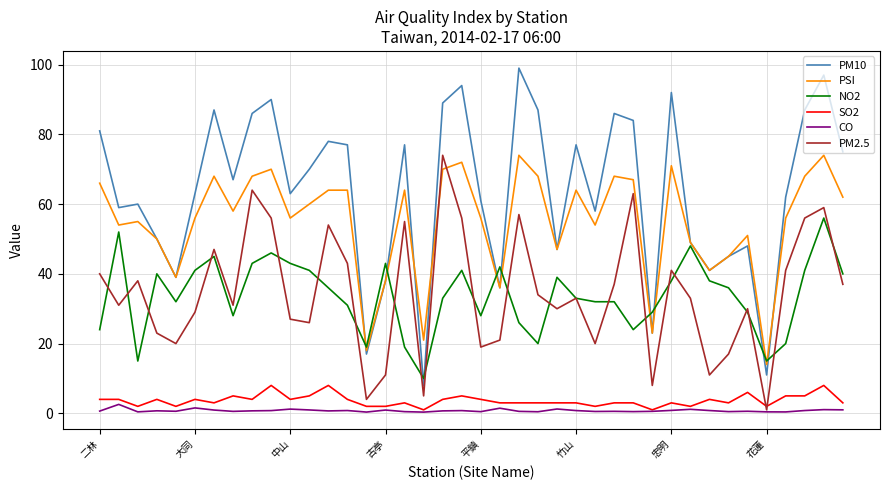

True or false: SO2 and PM10 intersect in this chart.

False